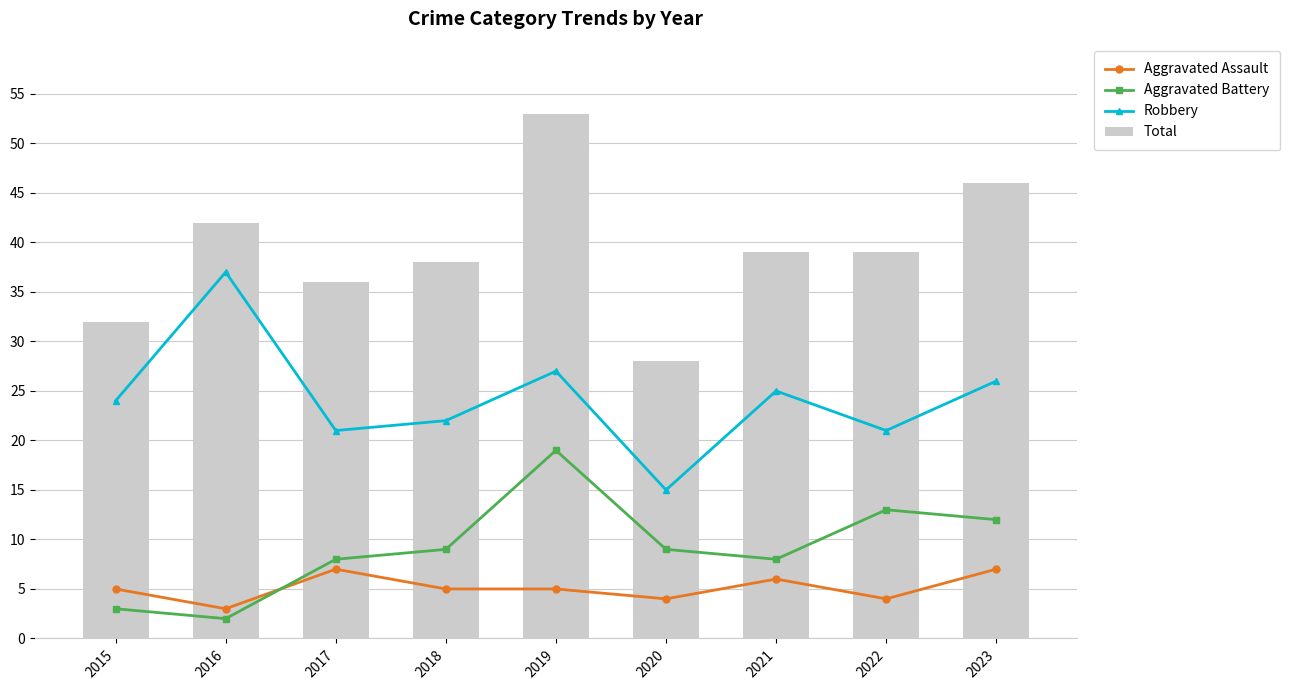

How many groups of bars are there?

9